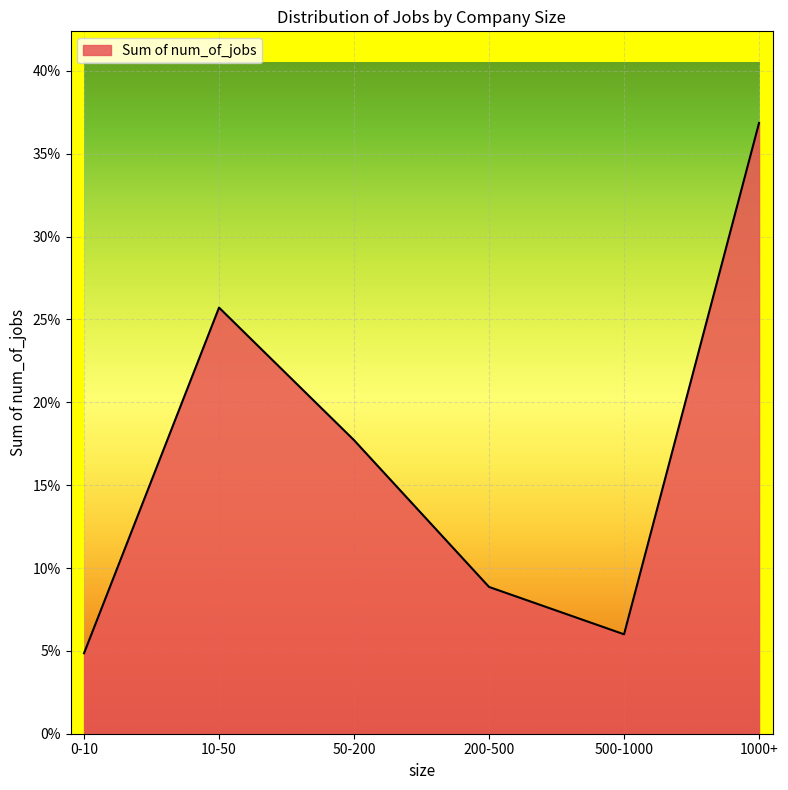

Does the chart display data point markers on the line(s)?

No